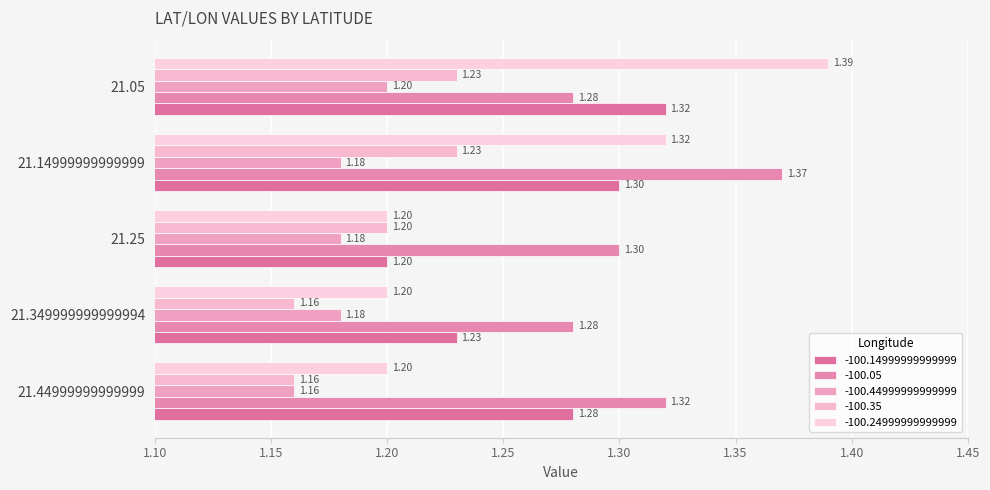

The -100.24999999999999 series shows 1.4 at 21.05. True or false?

True